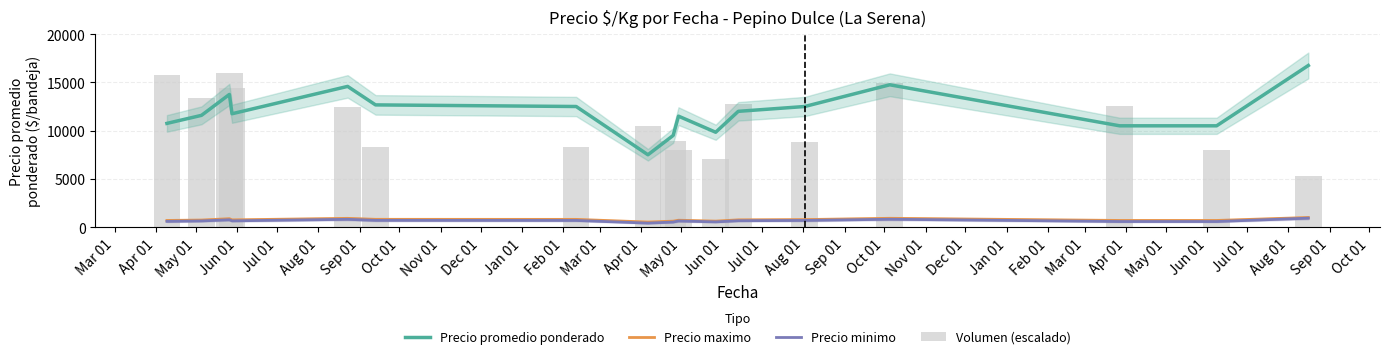

True or false: Precio promedio ponderado and Precio maximo cross at least once.

False